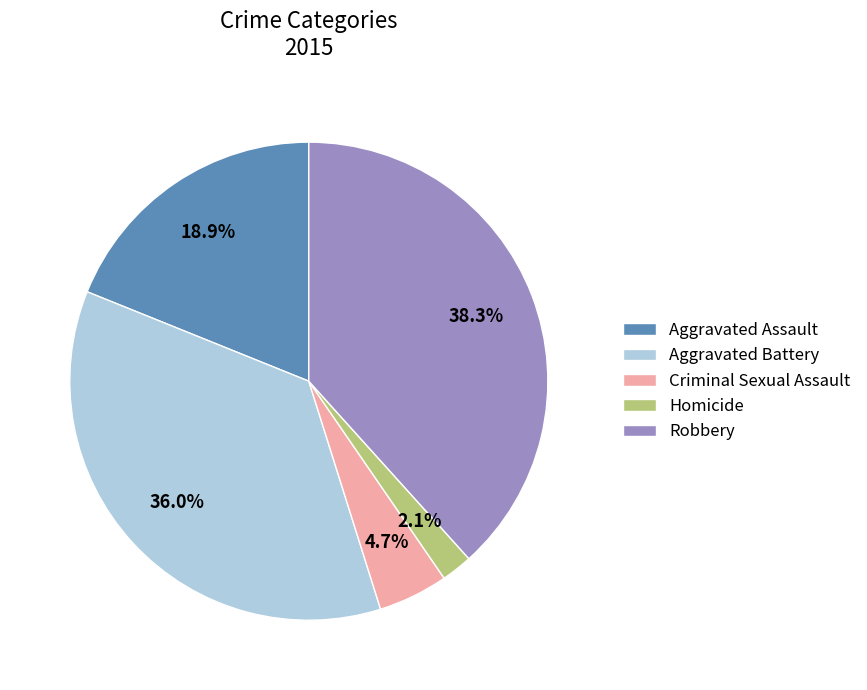

How many segments does this pie chart have?

5